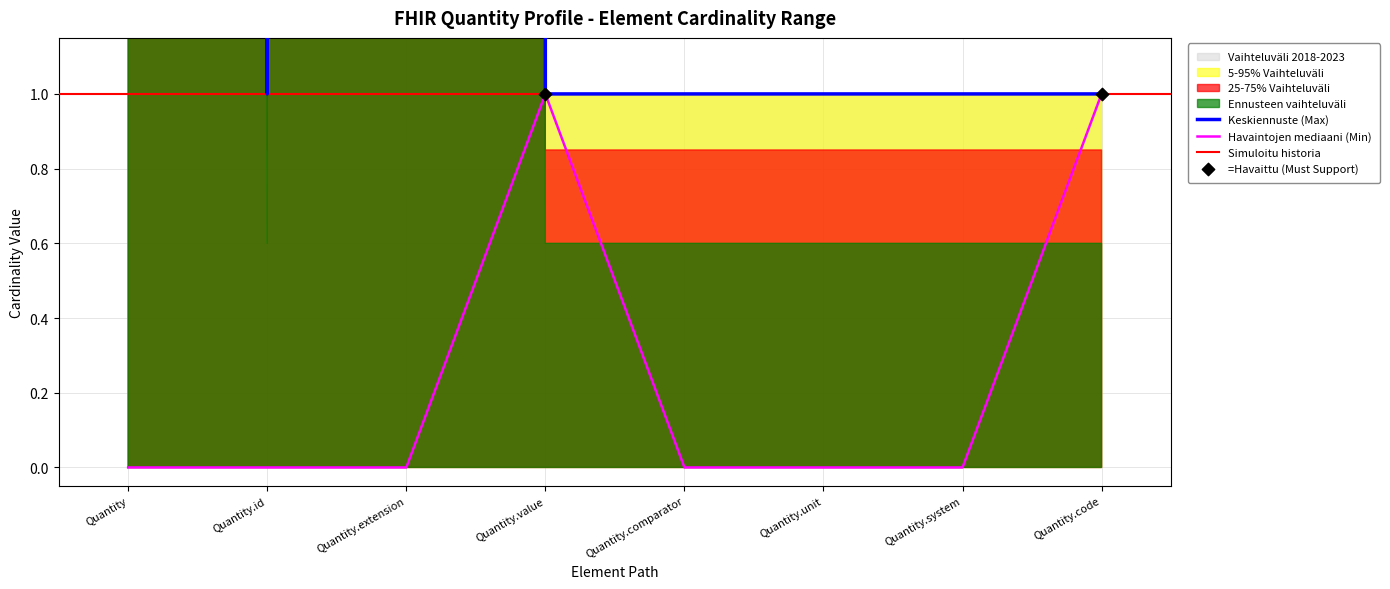

At how many categories does at least one series exceed 224?

2